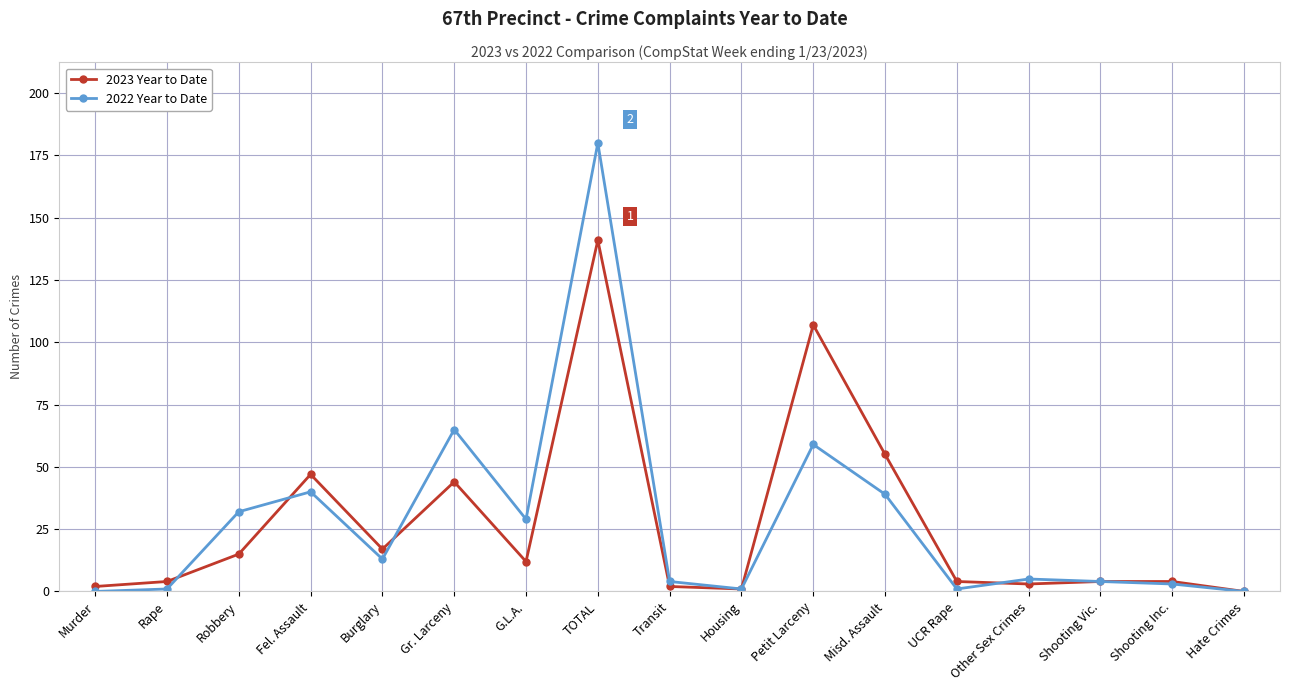

Where is 2023 Year to Date nearest to the value 70?

Misd. Assault